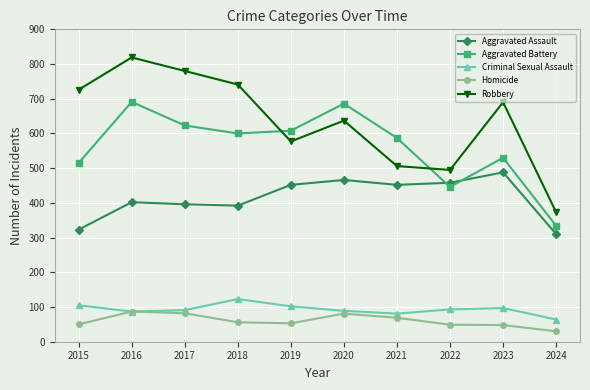

Which series changed the most between 2021 and 2023?

Robbery